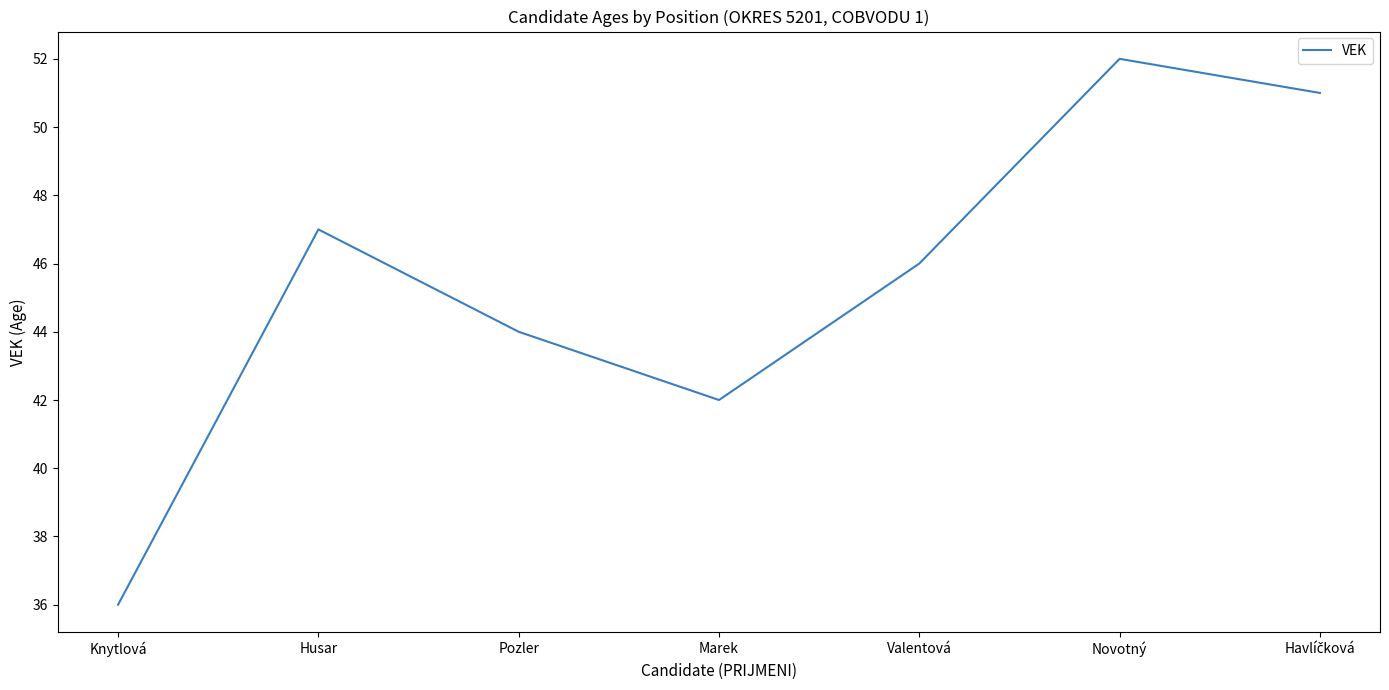

What is the ratio of the value at Marek to the value at Knytlová?

1.2